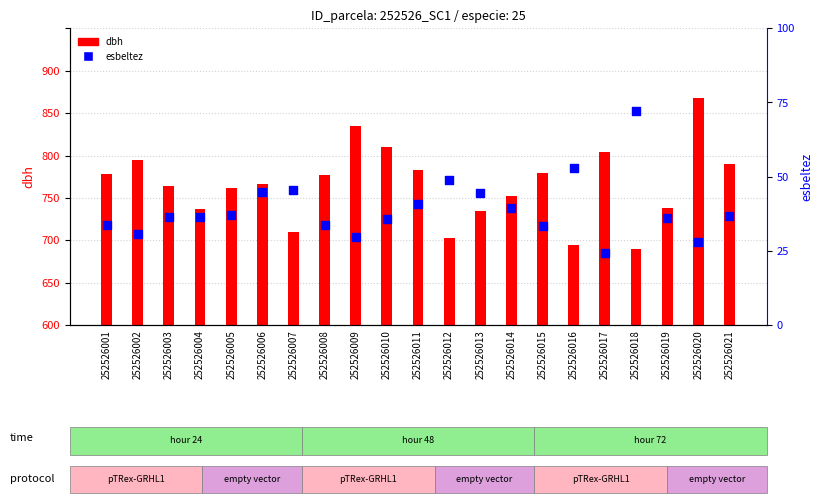

What are all the series names shown in the legend?

dbh, esbeltez